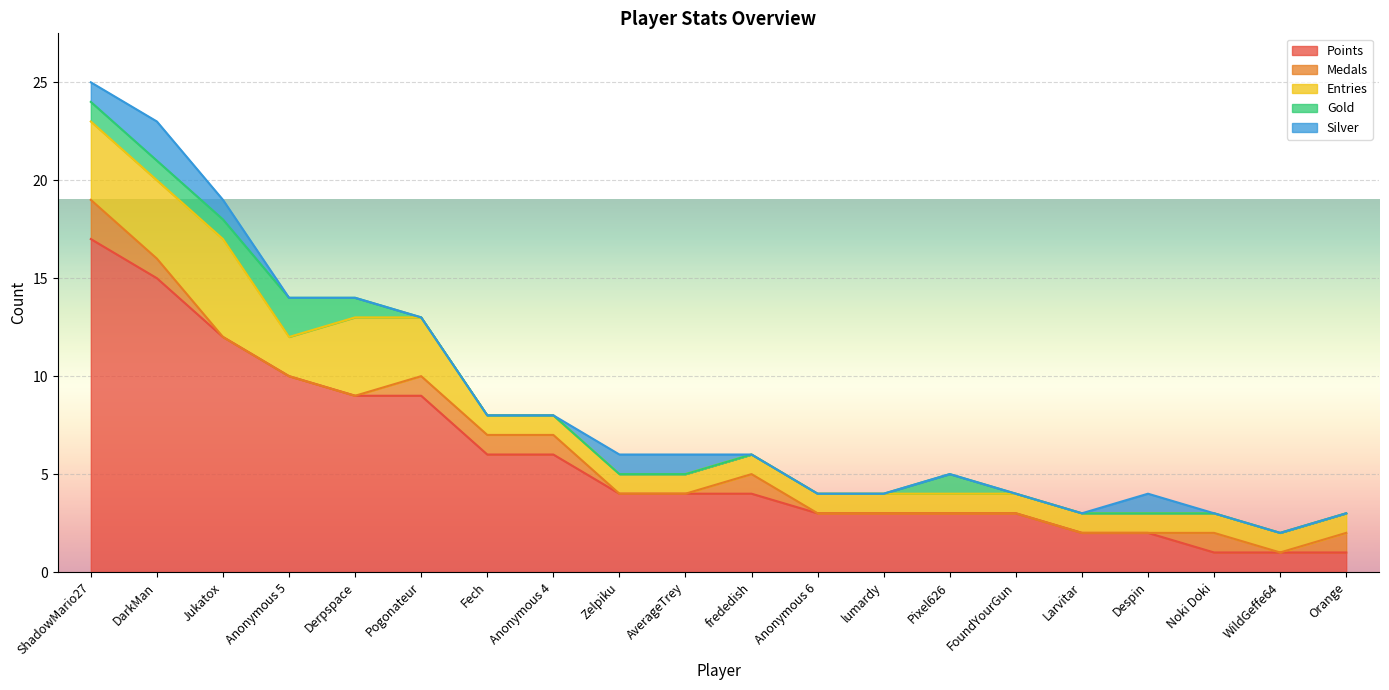

What is the difference between the maximum and minimum values in the Gold series?

2